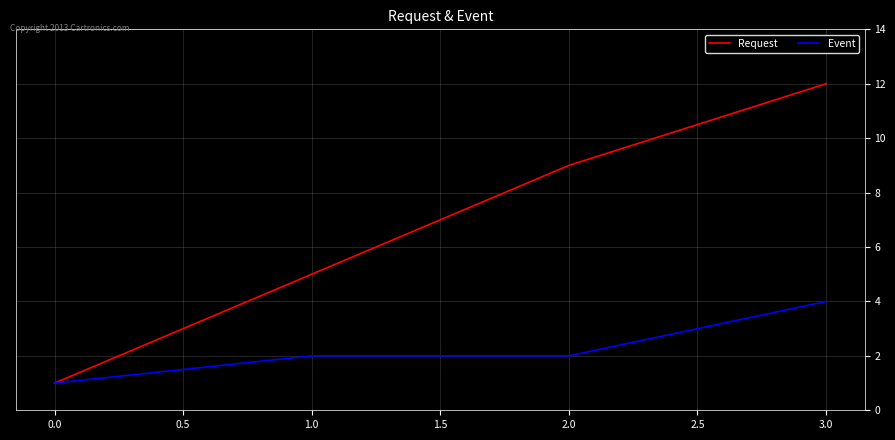

What is the sum of all Request values?

27